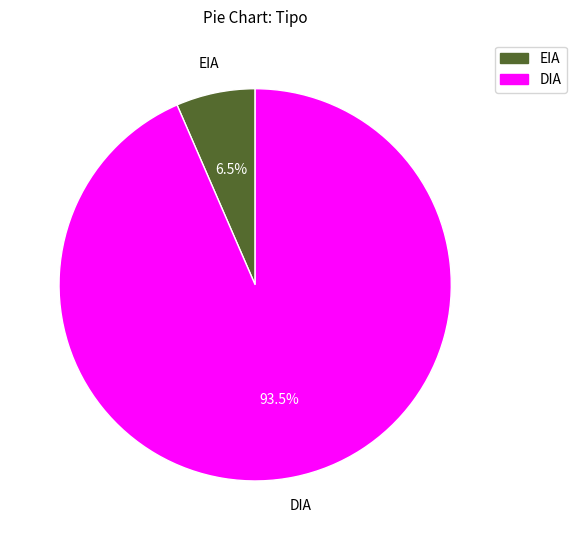

Rank the categories by value from highest to lowest.

DIA, EIA